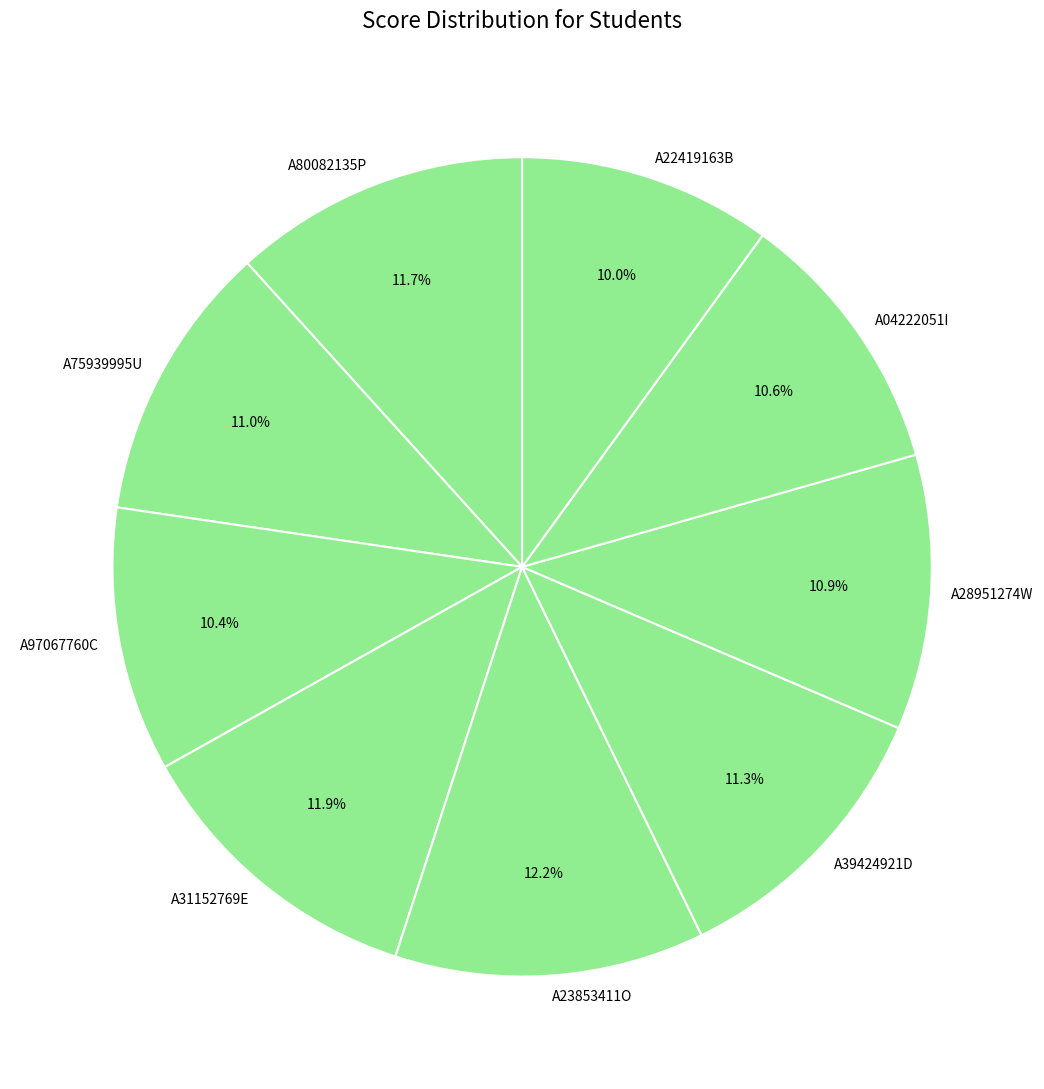

What is the ratio of the value at A80082135P to the value at A75939995U?

1.1